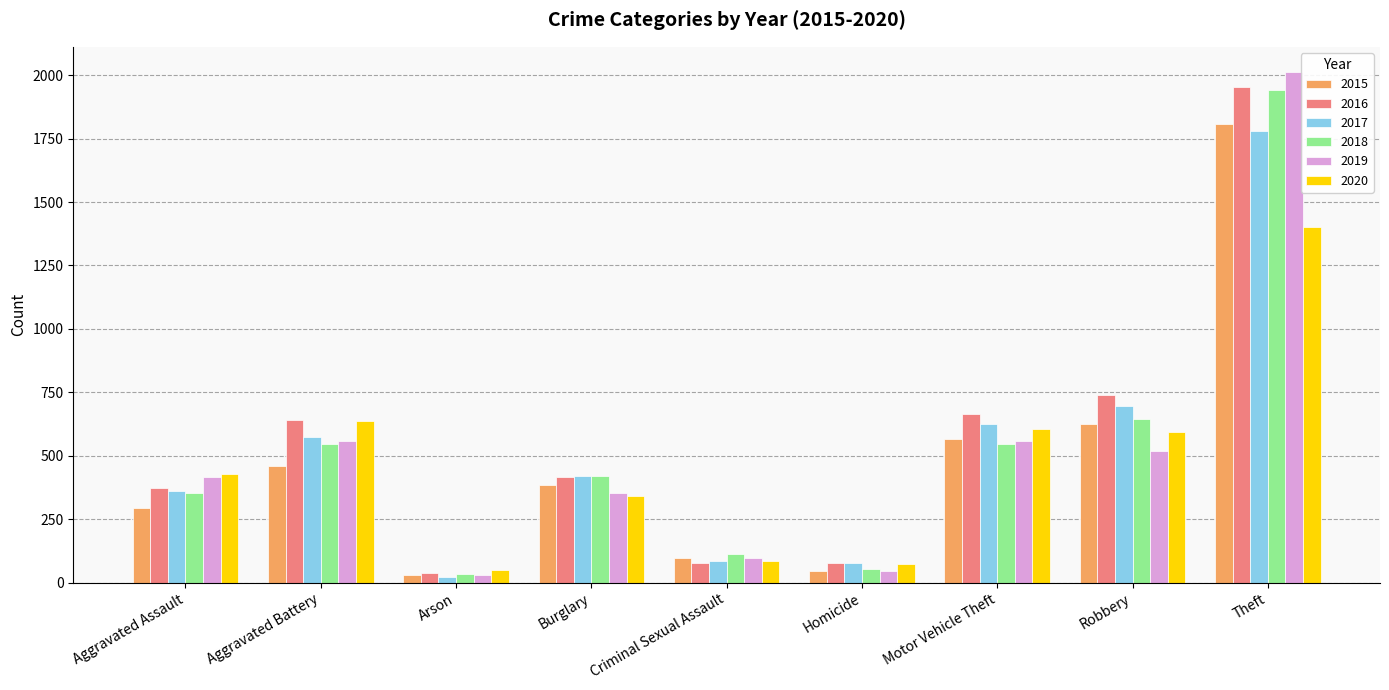

What is the difference between the maximum and minimum values in the 2020 series?

1350